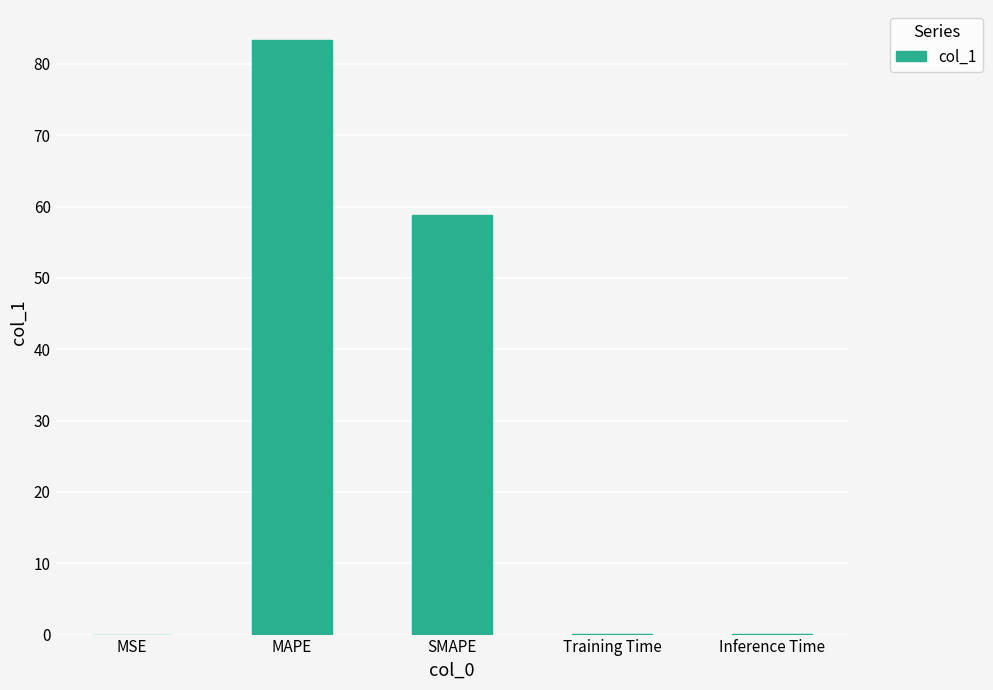

What is the average value?

28.5